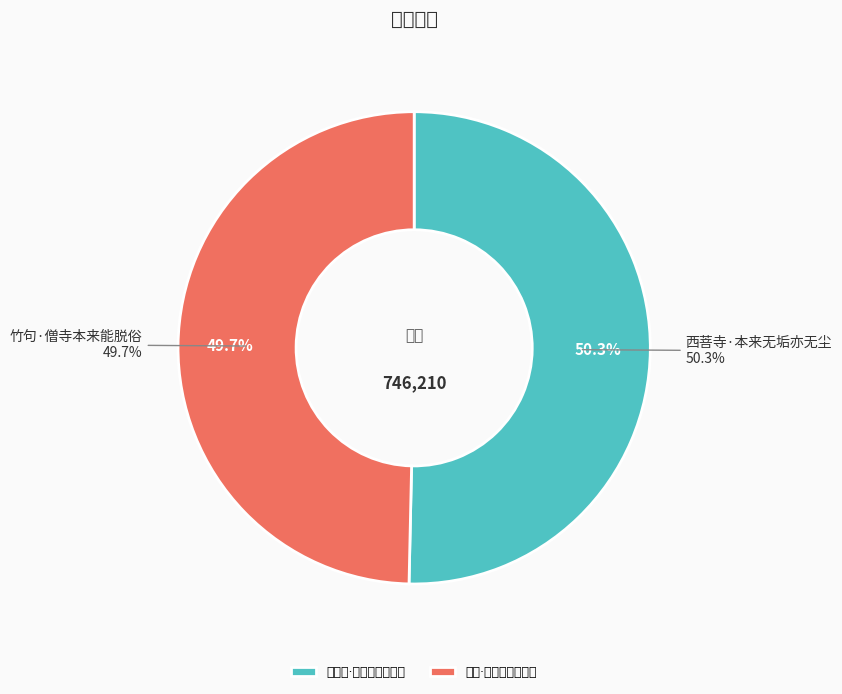

Is there any slice that represents more than half of the pie?

Yes